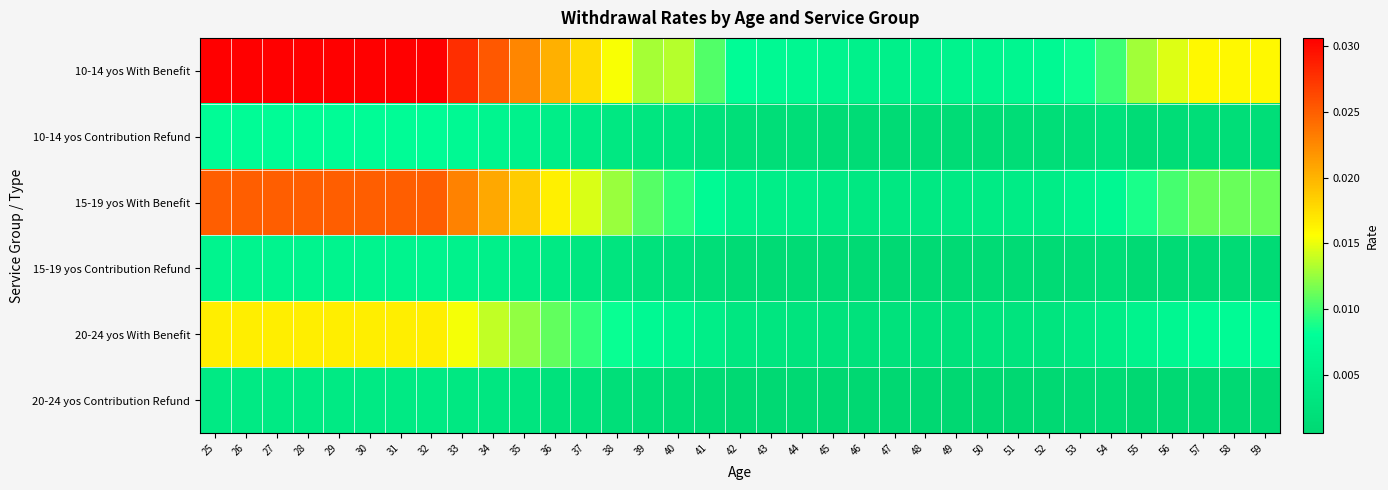

What is the total value across all series at 31?

0.1